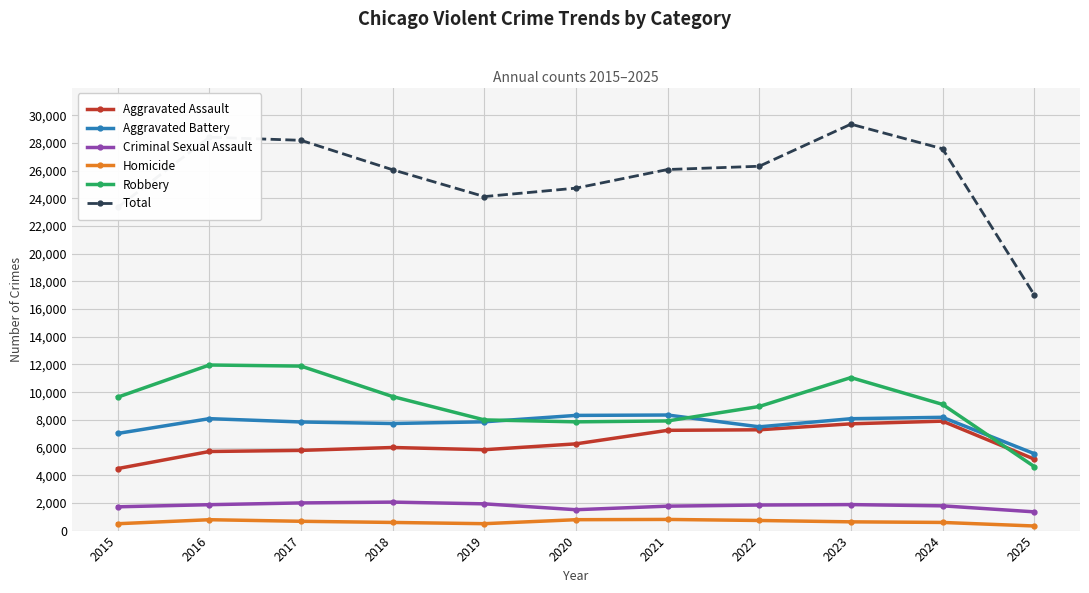

What is the lowest value of the Robbery series?

4628